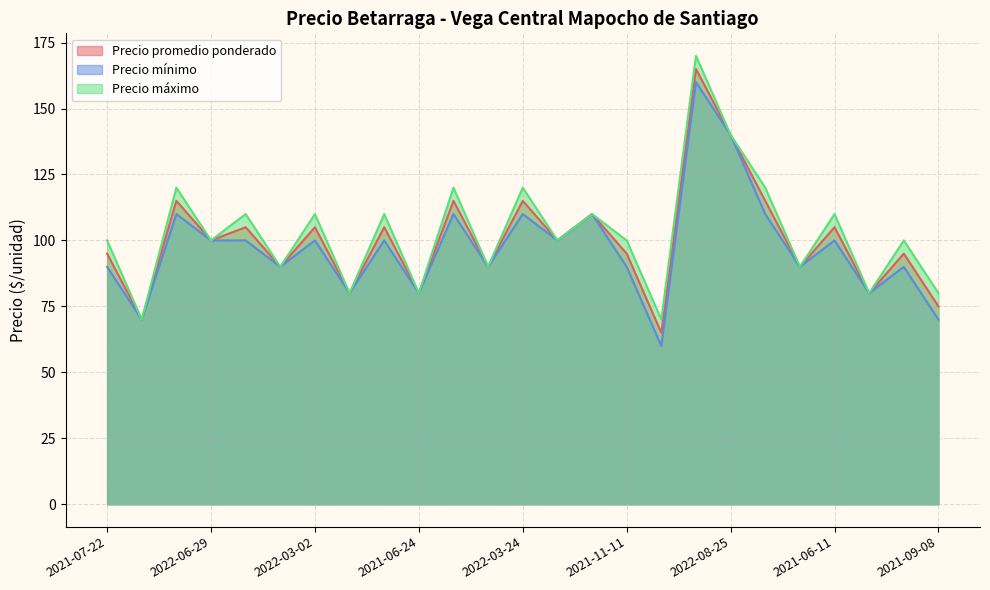

Rank the series at 2021-08-16 from lowest to highest value.

Precio mínimo, Precio promedio ponderado, Precio máximo